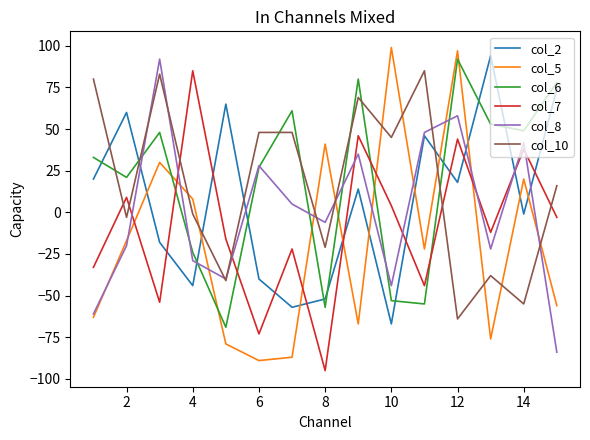

Which series ends up on top after the final intersection of col_7 and col_2?

col_2